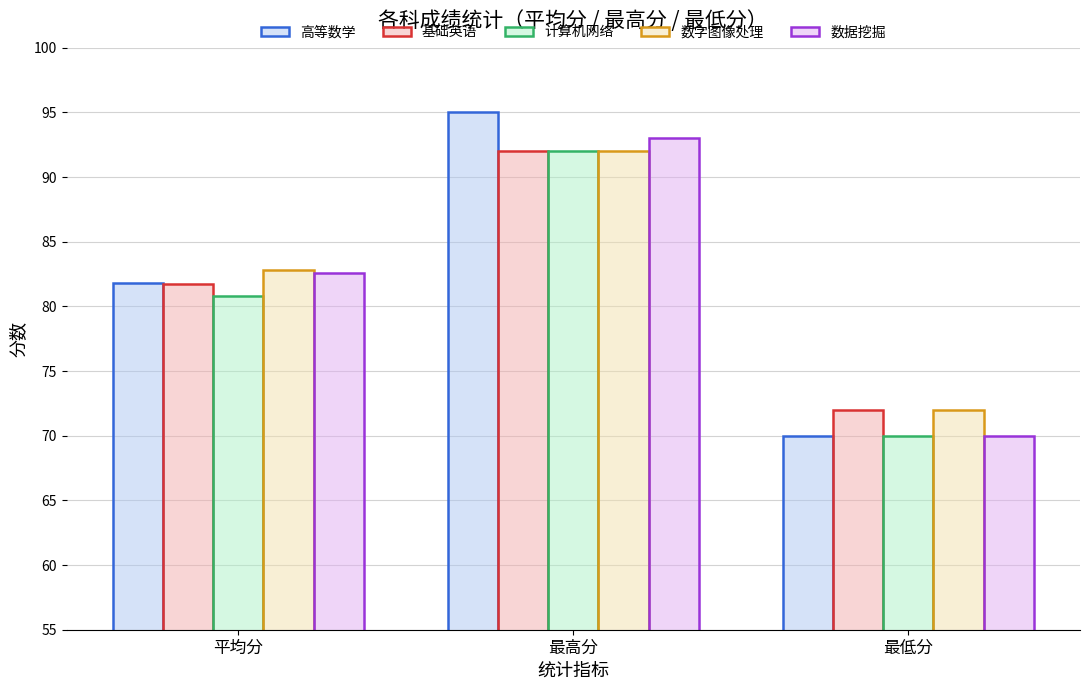

At how many categories does at least one series exceed 89?

1